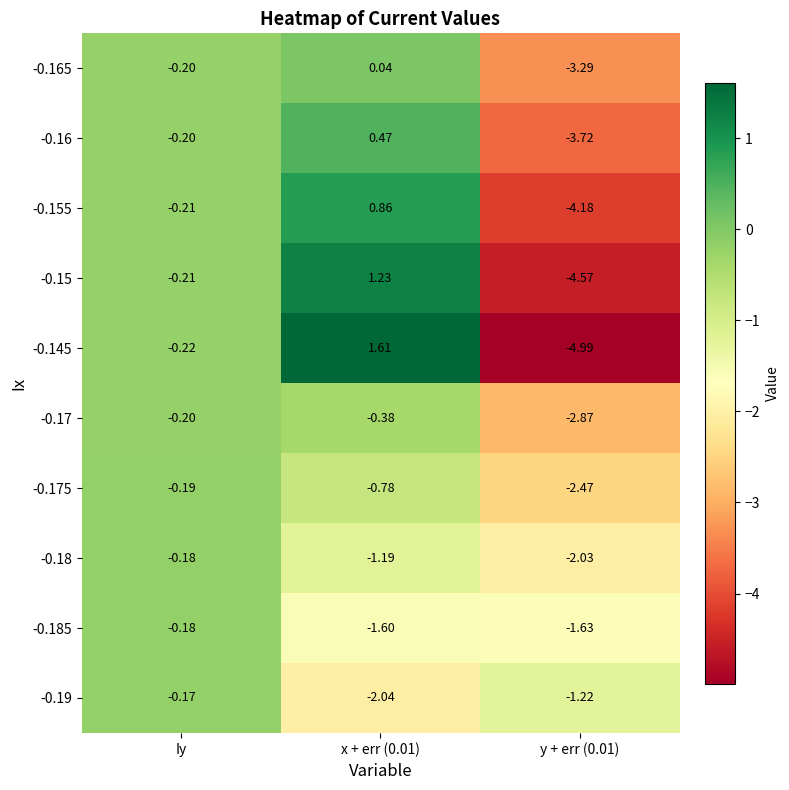

Is the value of -0.145 at Iy greater than the value of -0.155 at x + err (0.01)?

No